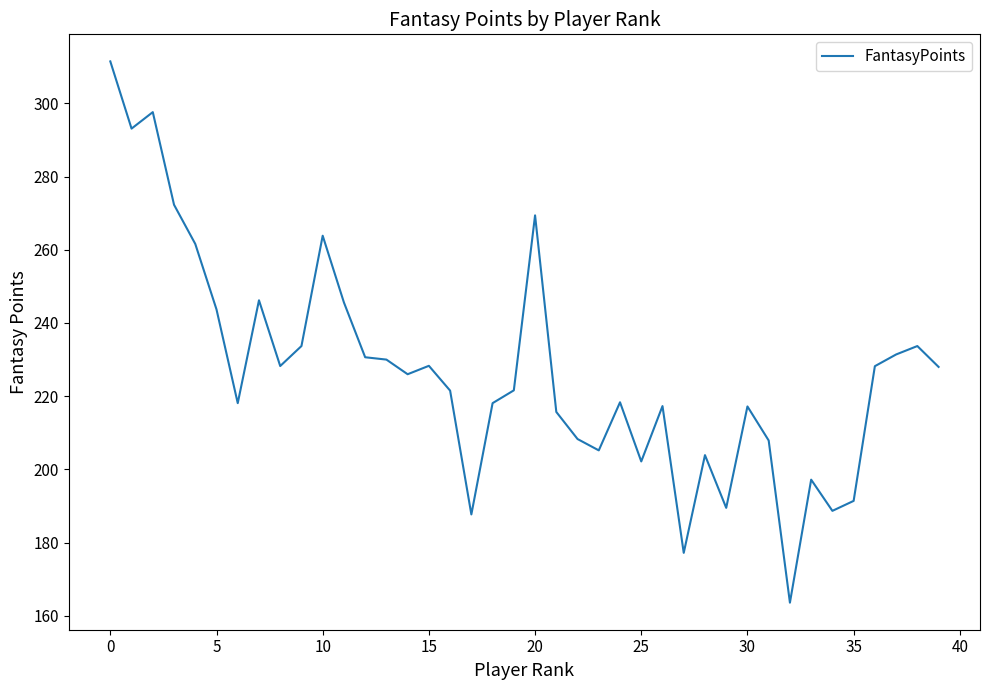

What is the greatest value displayed?

311.5